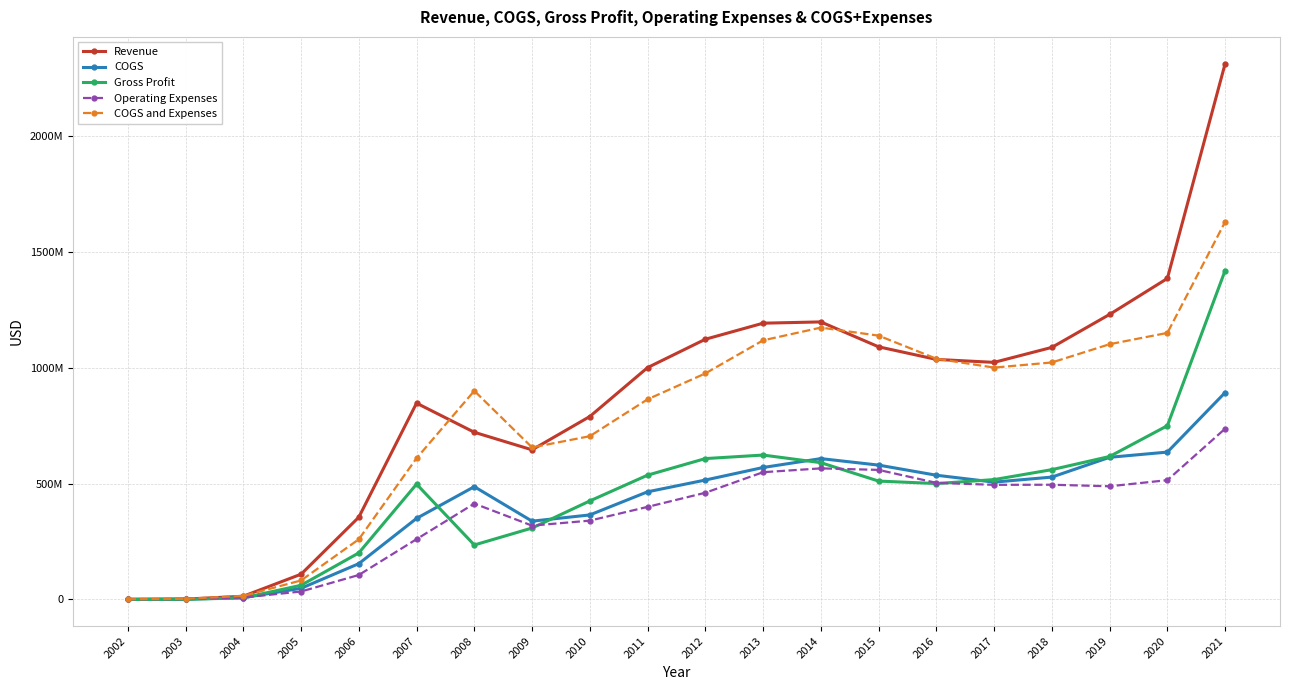

Does the chart have visible grid lines?

Yes